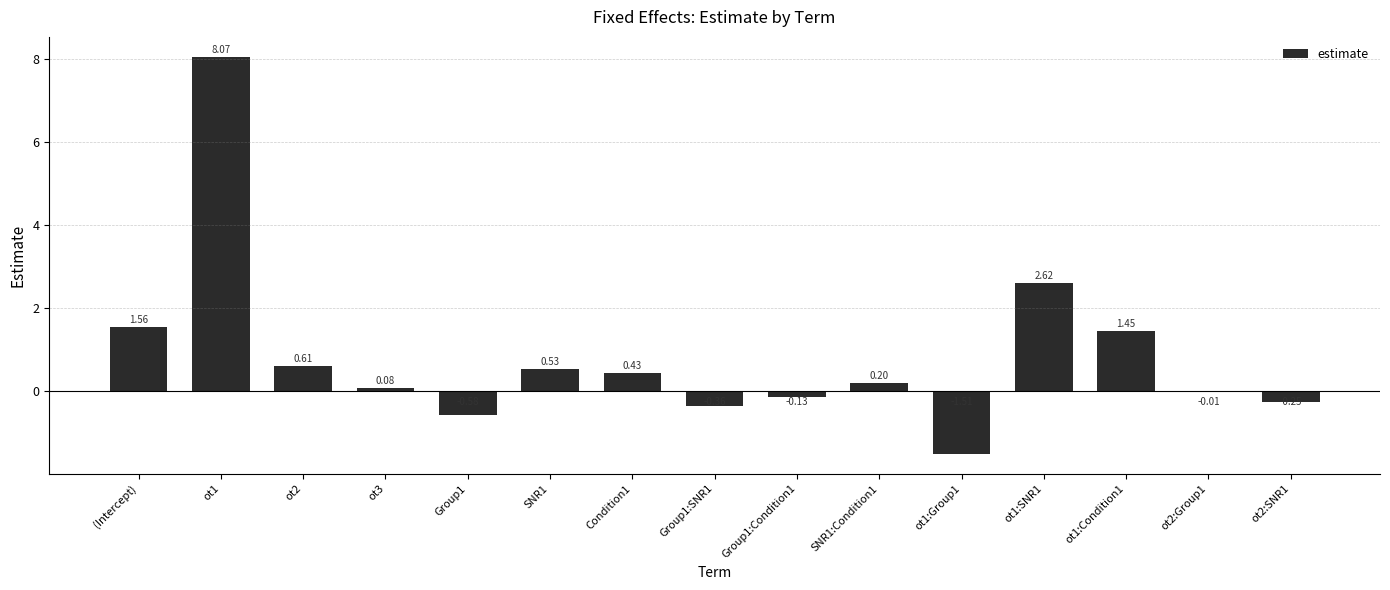

Which has a higher value, (Intercept) or ot3?

(Intercept)